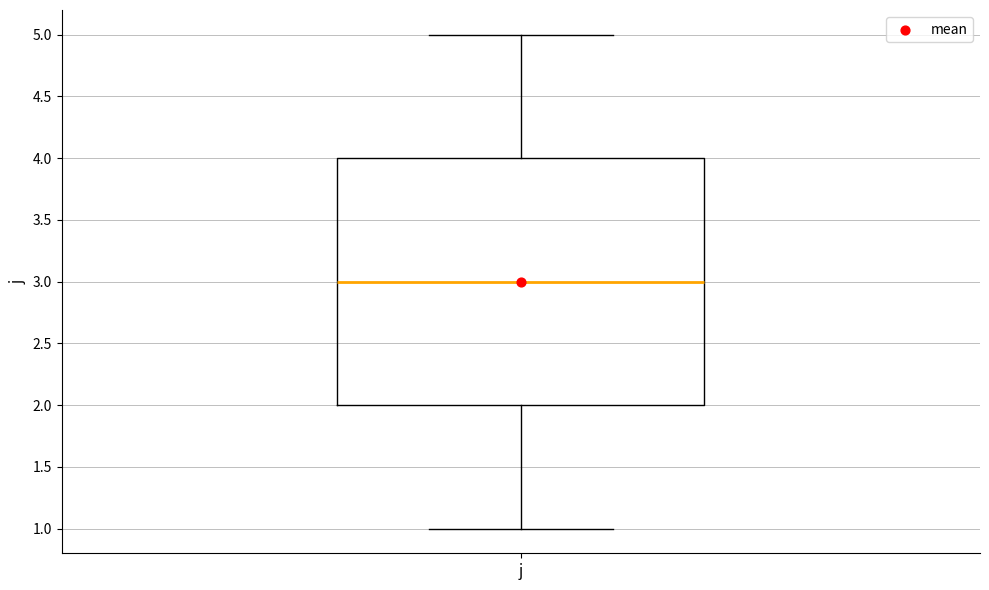

Read this box plot against the y-axis: the position of the median line, the range covered by the box, and the ends of both whiskers. The values are not printed on the chart, so give them approximately, as read against the axis.

median 3, box 2 to 4, whiskers 1 to 5